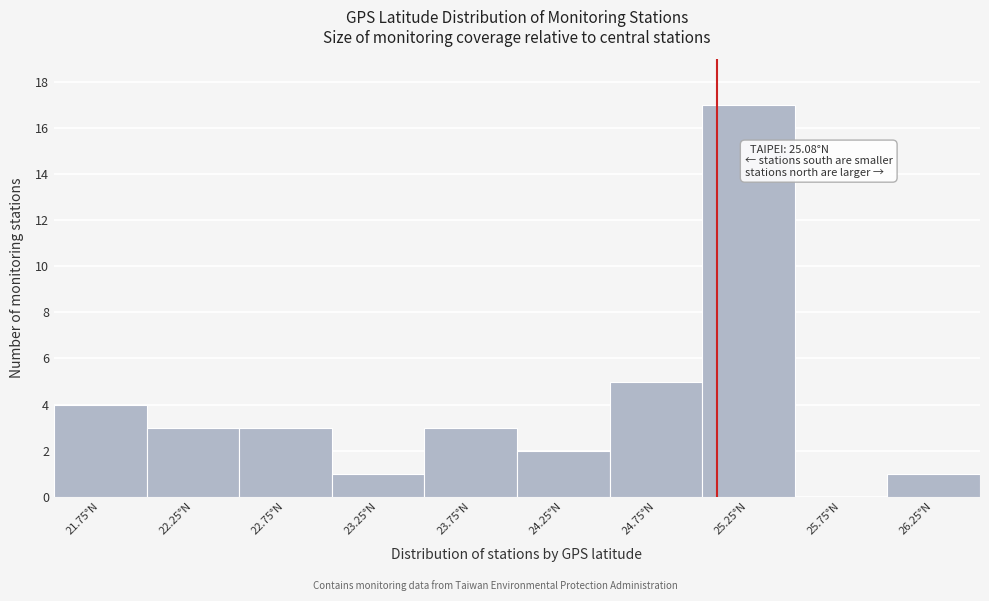

Over which range of the x-axis is the bar tallest?

25.0 to 25.5